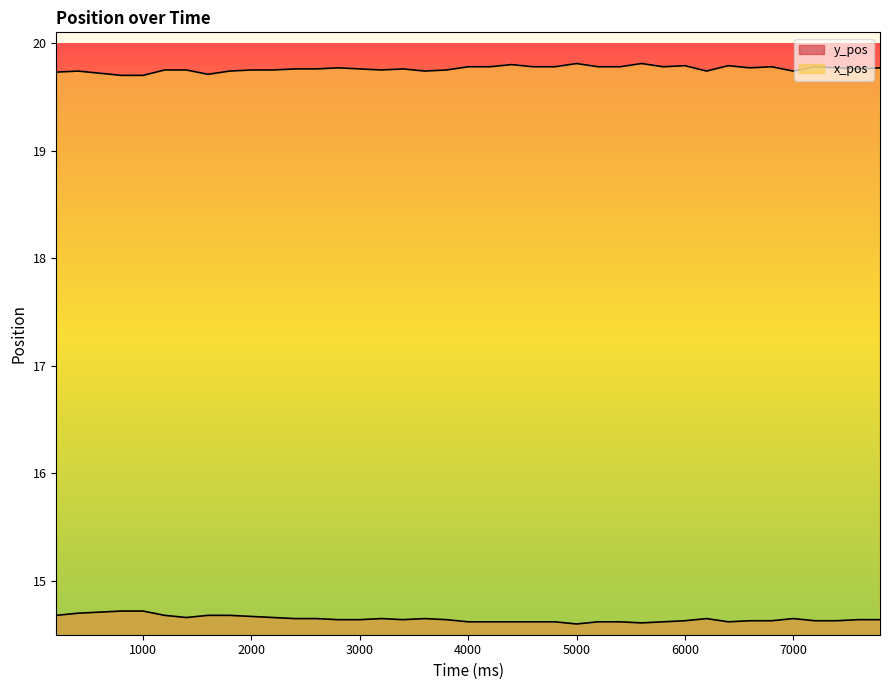

Does the chart display data point markers on the line(s)?

No